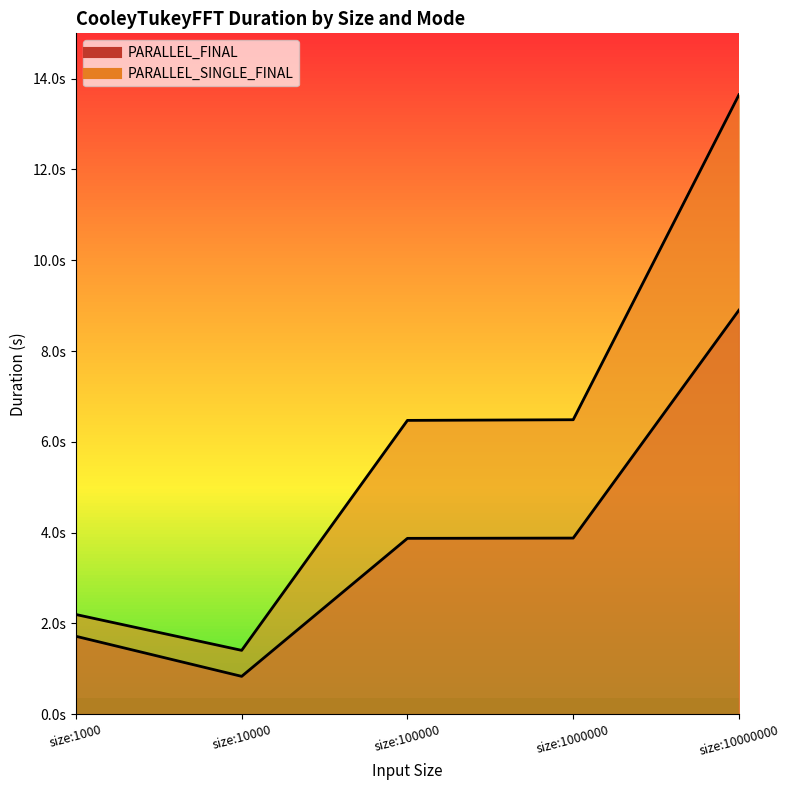

What is the difference between the maximum and minimum values in the PARALLEL_FINAL series?

8.1